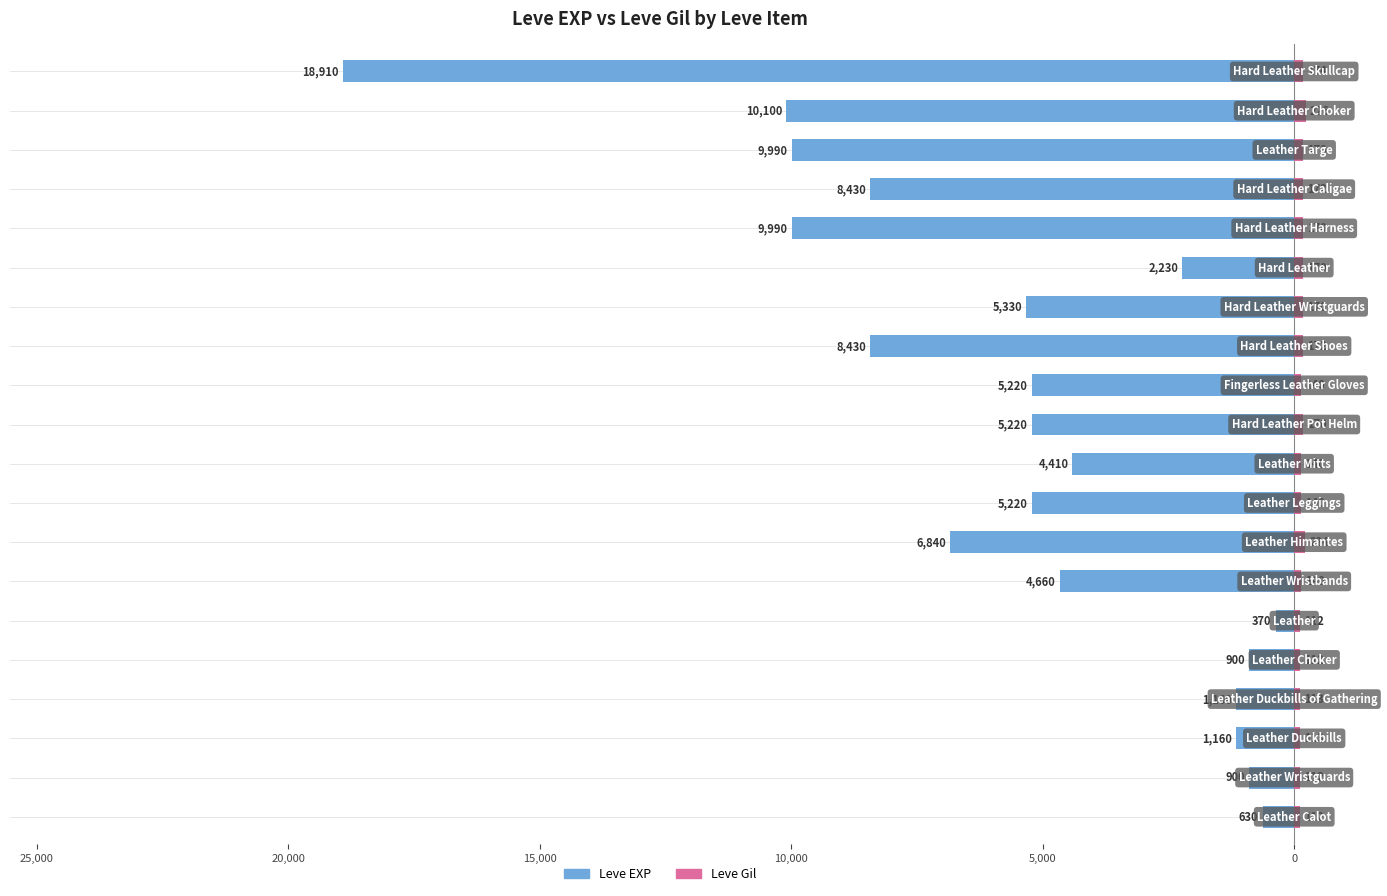

Which series has the widest spread of values?

Leve EXP